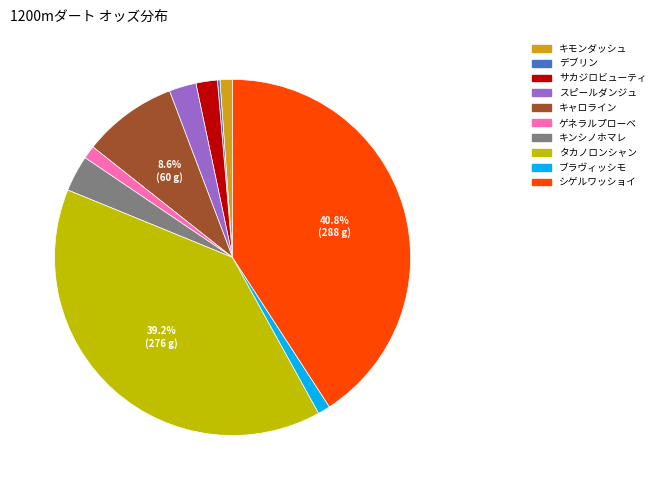

Rank the categories by value from highest to lowest.

シゲルワッショイ, タカノロンシャン, キャロライン, キンシノホマレ, スピールダンジュ, サカジロビューティ, ゲネラルプローベ, キモンダッシュ, ブラヴィッシモ, デブリン